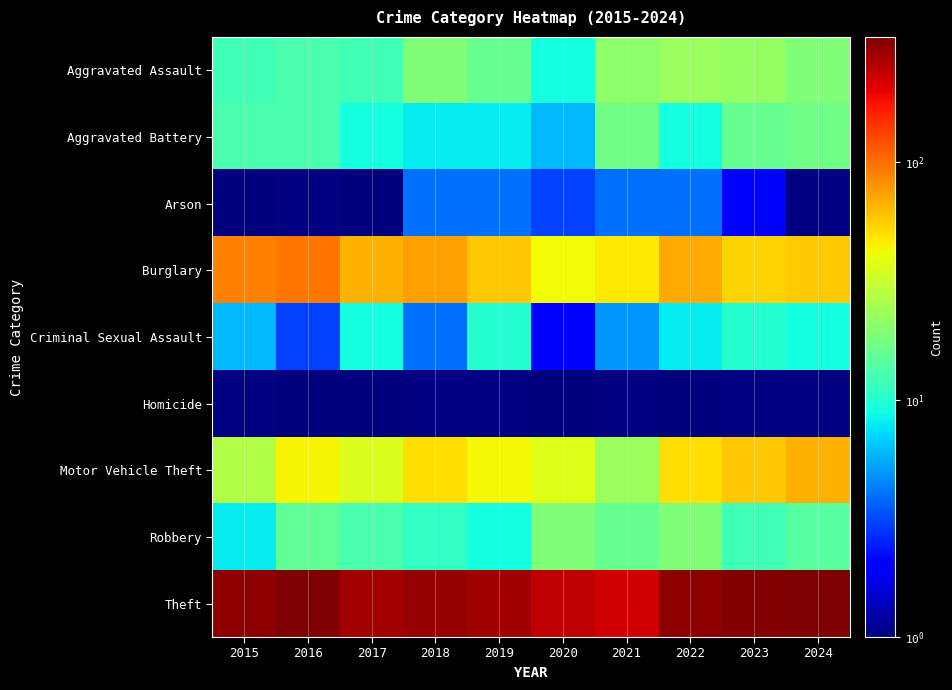

Reading left to right, transcribe all the data shown in this chart.

Aggravated Assault: 2015=12	2016=13	2017=12	2018=19	2019=16	2020=9	2021=21	2022=23	2023=22	2024=19
Aggravated Battery: 2015=13	2016=13	2017=9	2018=8	2019=8	2020=6	2021=17	2022=9	2023=16	2024=17
Arson: 2015=1	2016=0	2017=1	2018=4	2019=4	2020=3	2021=4	2022=4	2023=2	2024=0
Burglary: 2015=90	2016=96	2017=67	2018=75	2019=58	2020=42	2021=47	2022=70	2023=54	2024=56
Criminal Sexual Assault: 2015=6	2016=3	2017=9	2018=4	2019=10	2020=2	2021=5	2022=8	2023=10	2024=9
Homicide: 2015=0	2016=1	2017=1	2018=0	2019=0	2020=1	2021=0	2022=1	2023=0	2024=0
Motor Vehicle Theft: 2015=27	2016=44	2017=36	2018=50	2019=43	2020=37	2021=23	2022=50	2023=58	2024=67
Robbery: 2015=8	2016=15	2017=13	2018=11	2019=9	2020=19	2021=16	2022=19	2023=12	2024=14
Theft: 2015=311	2016=337	2017=280	2018=300	2019=281	2020=245	2021=221	2022=314	2023=323	2024=332